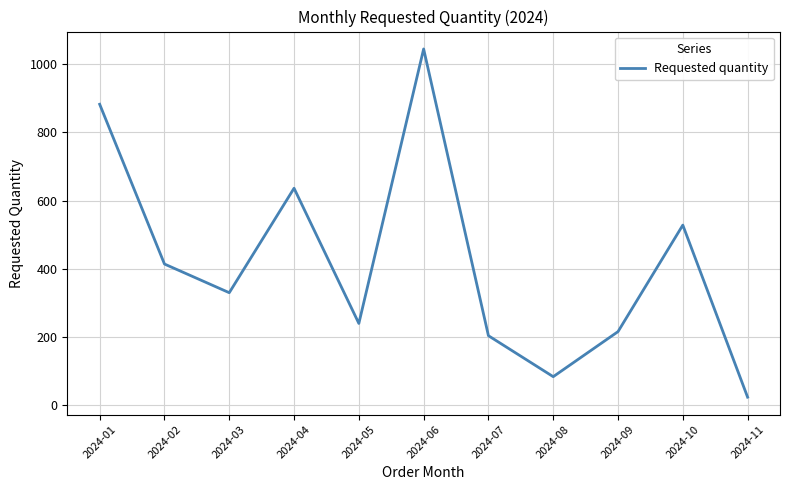

What is the difference between the maximum and minimum values?

1020